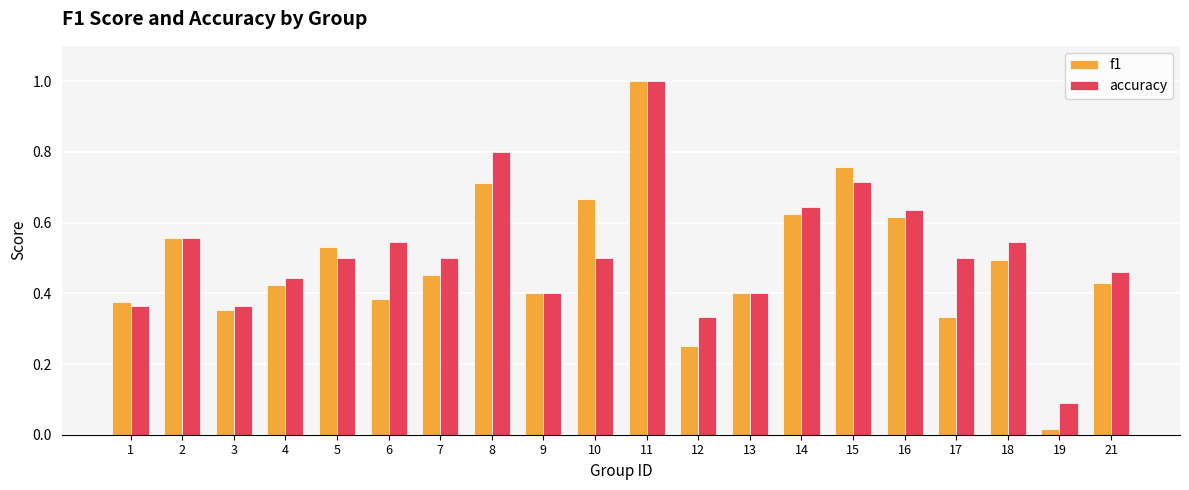

What is the total value across all series at 14?

1.3